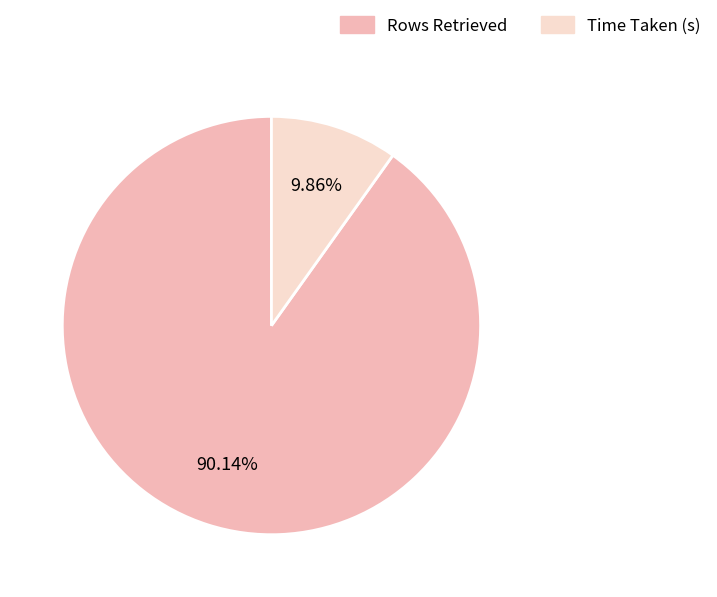

True or false: Rows Retrieved accounts for 83% of the total.

False